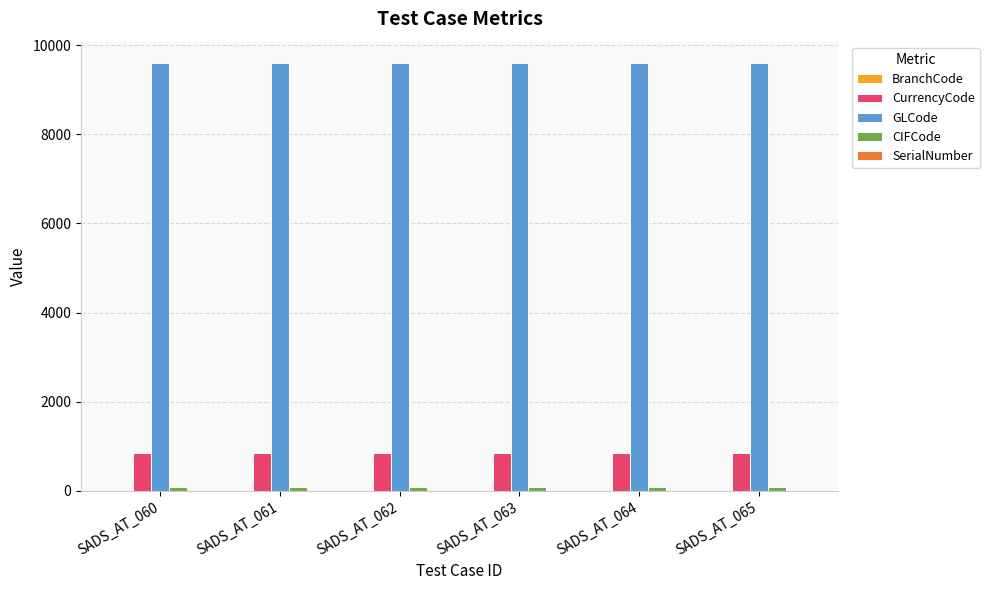

What is the greatest value displayed?

9604